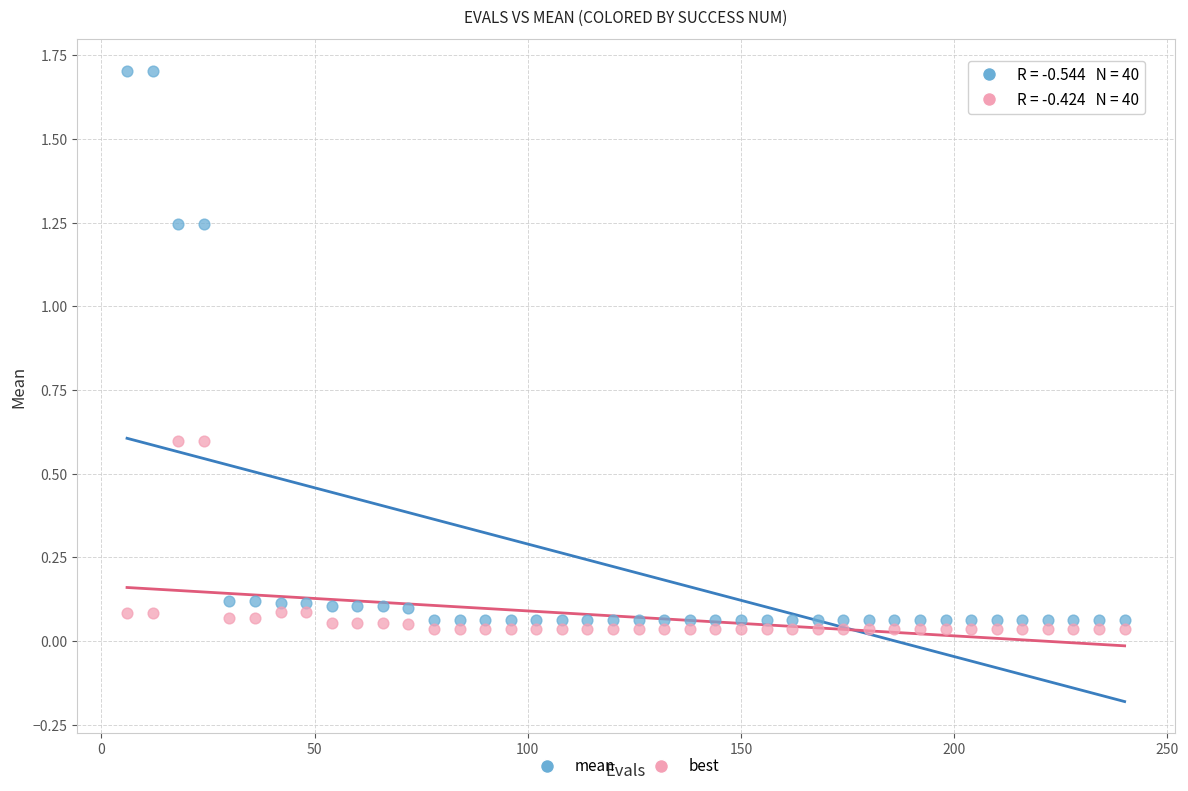

Which series reaches the minimum Y coordinate?

best